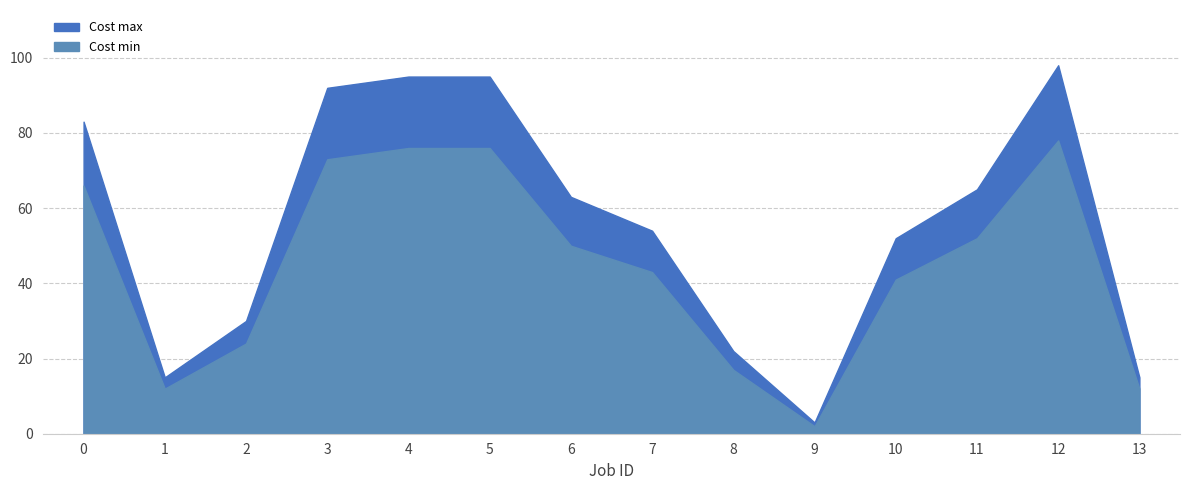

How many distinct data groups are displayed?

2